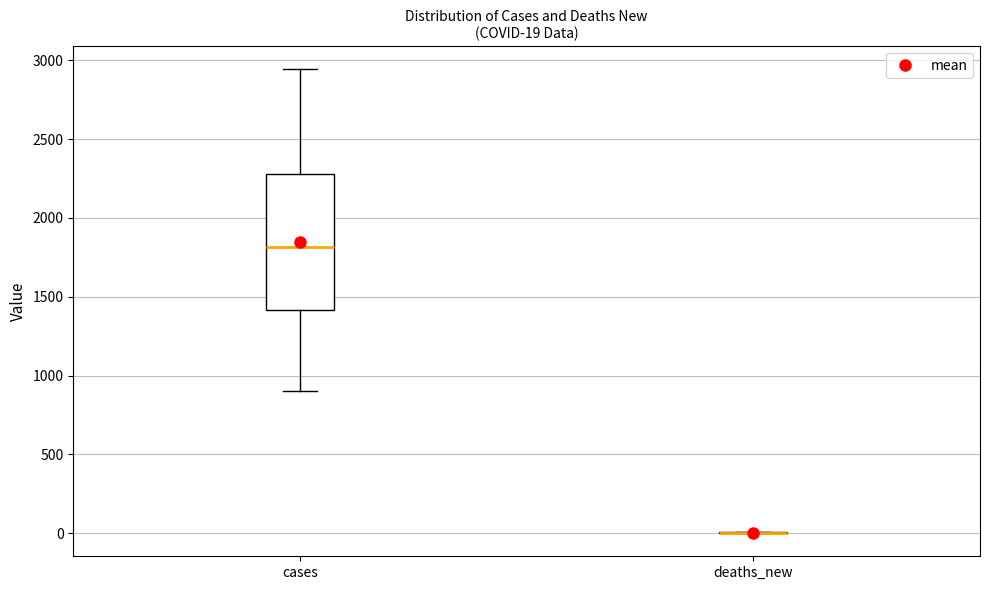

Comparing the boxes themselves (not the whiskers), which one is the tallest?

cases